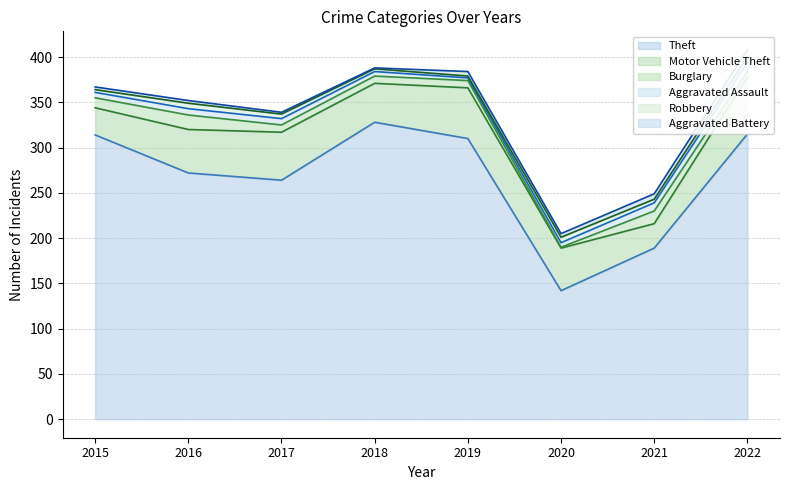

True or false: Aggravated Battery has more than 2 points higher than both neighbors.

False